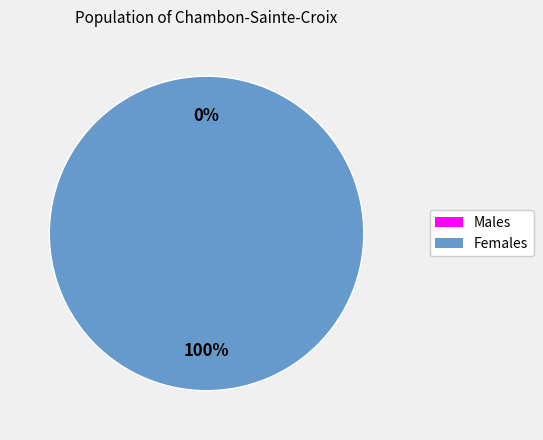

Is it true that 1487597827 is 0% of the pie?

True